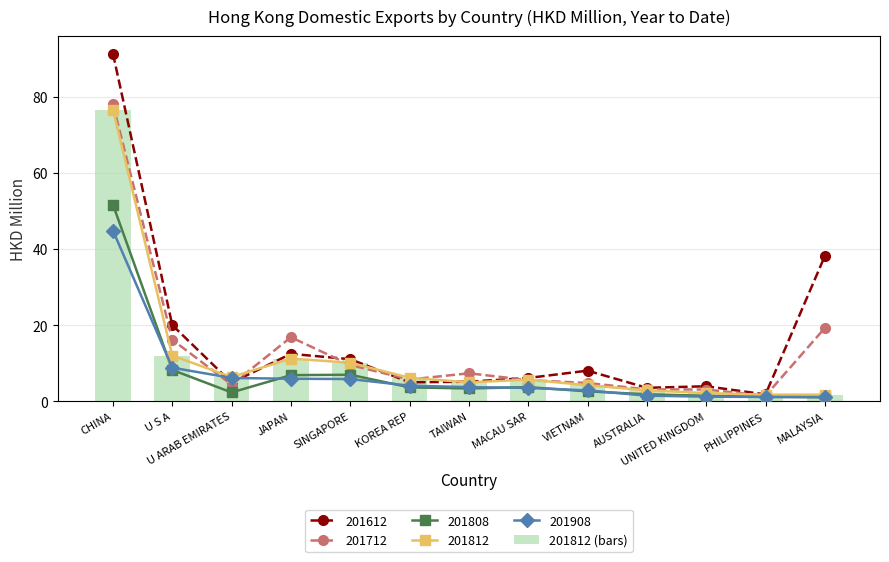

What is the difference between the second highest and minimum values in the 201812 (bars) series?

10.3